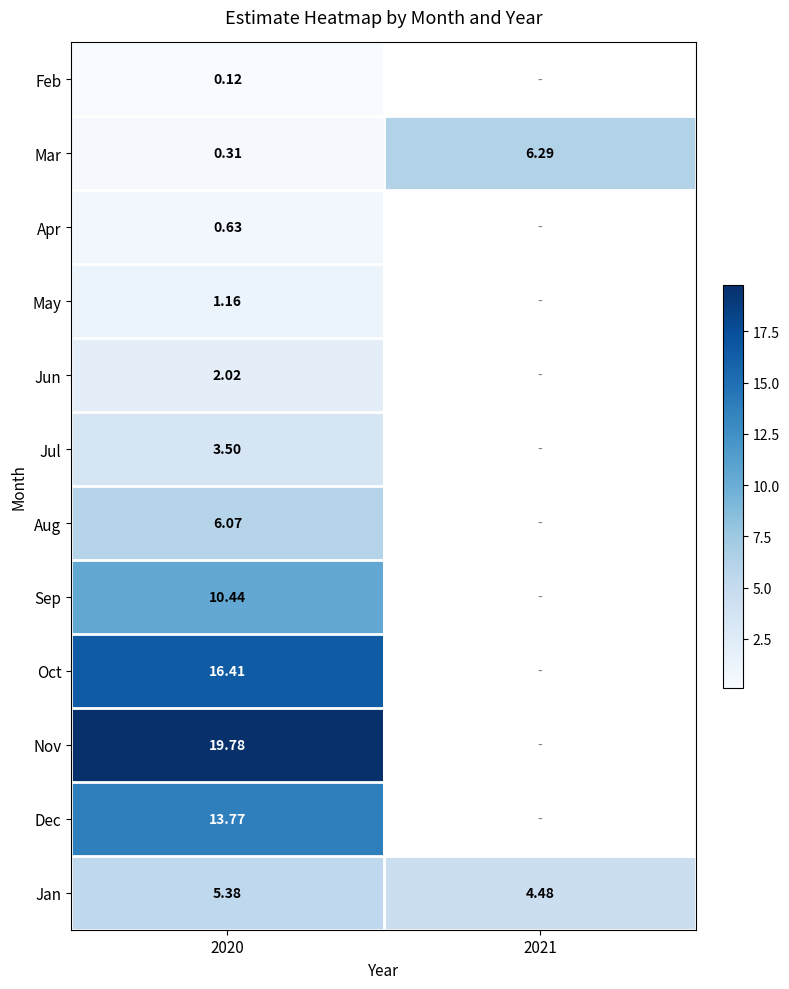

Which label corresponds to the largest value in the chart?

2020